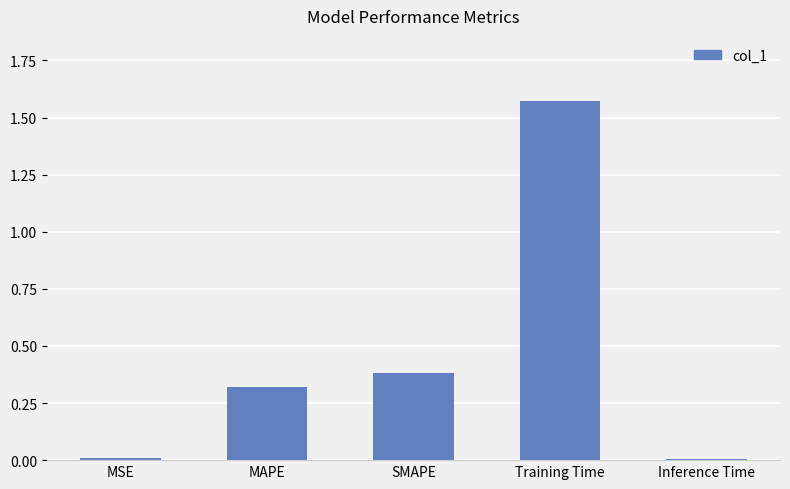

What is the sum of all values?

2.3